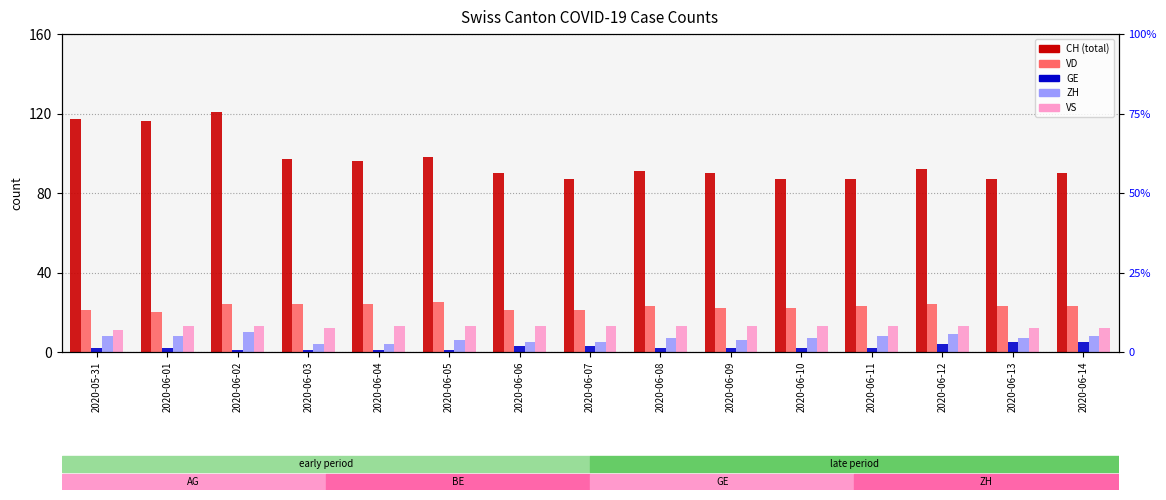

What is the maximum value for GE?

5